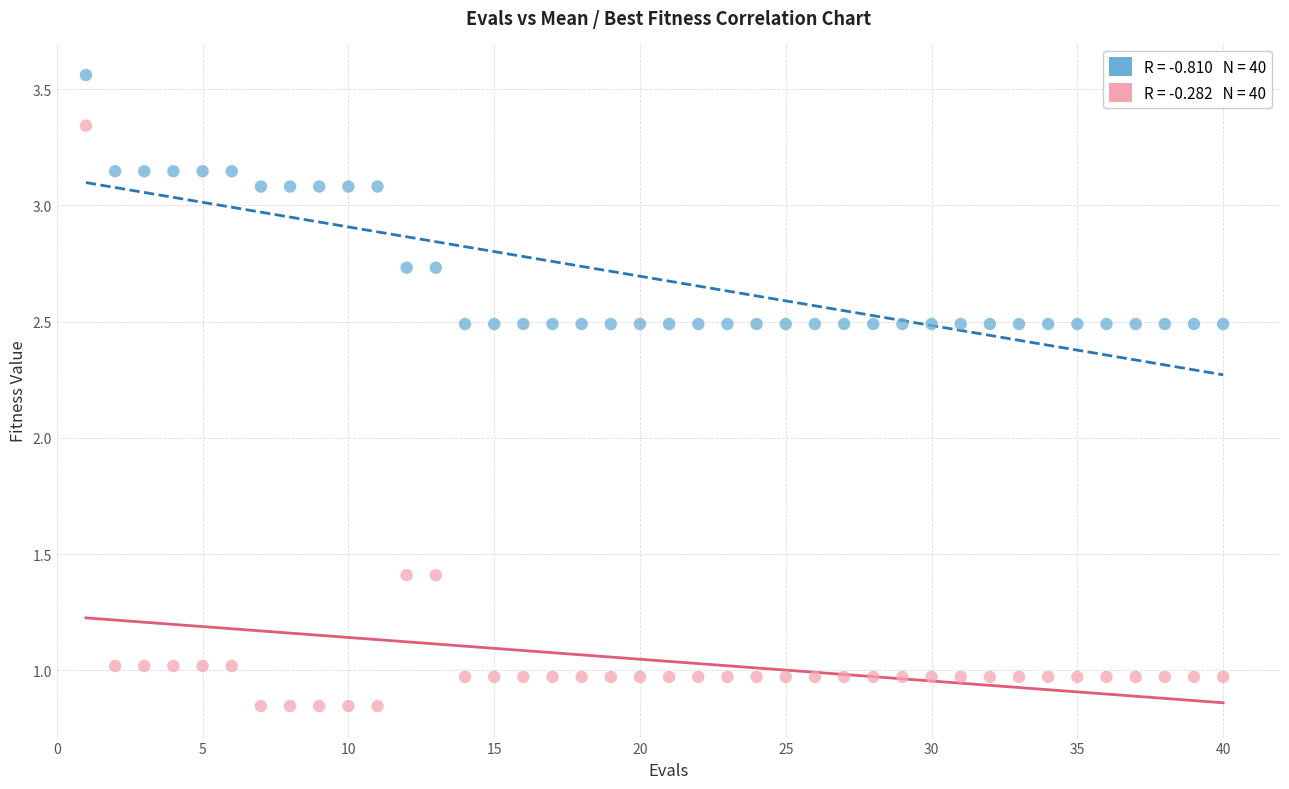

Across all data points, what is the range of X values (max minus min)?

39.0